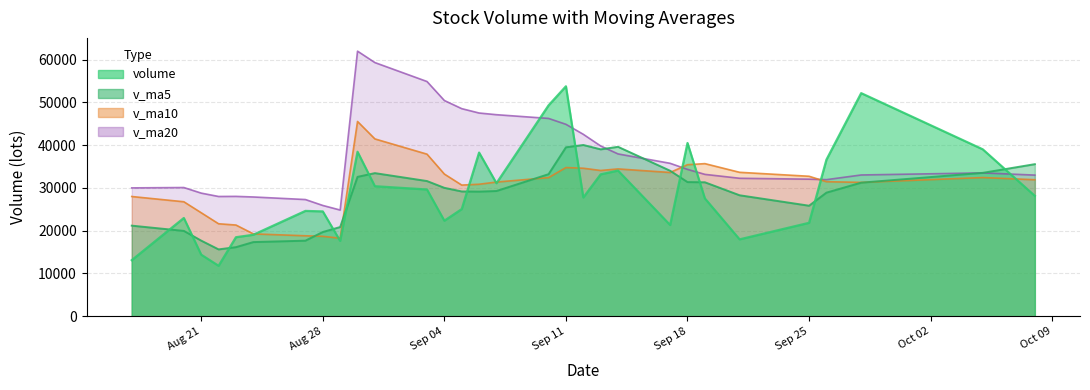

What are all the series names shown in the legend?

volume, v_ma5, v_ma10, v_ma20